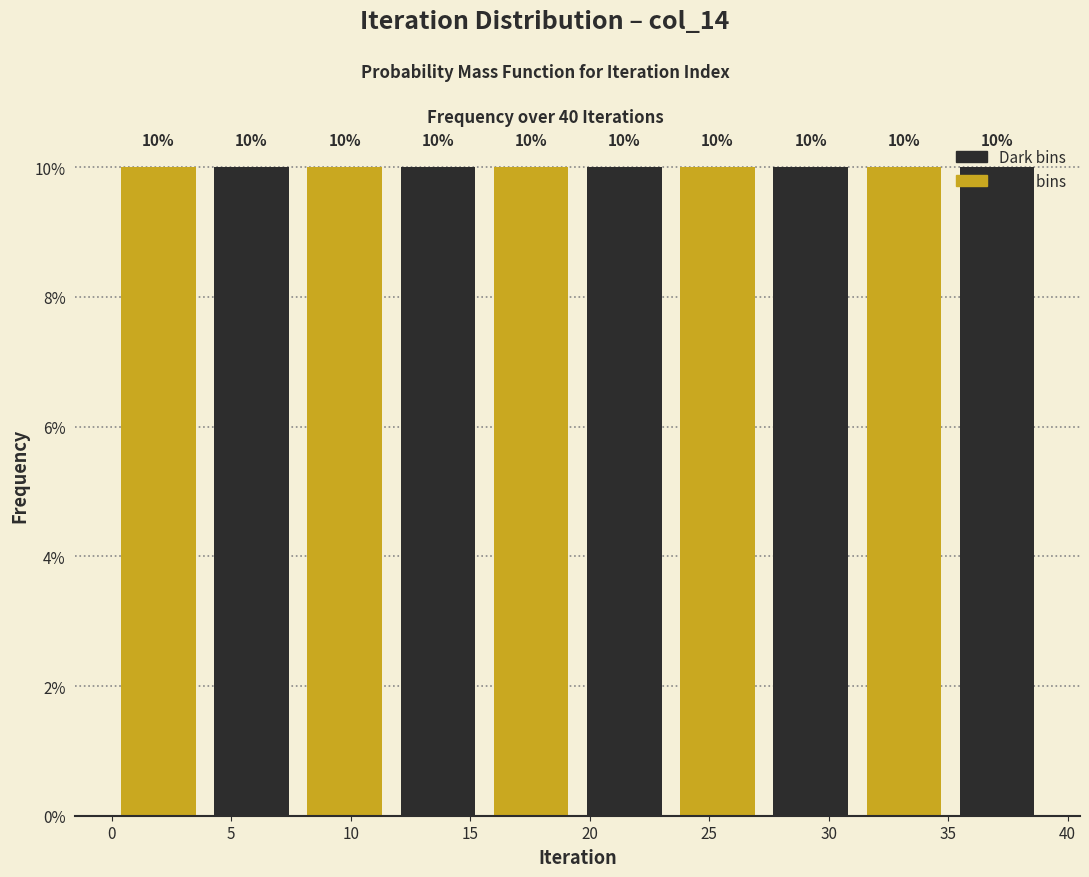

Reading left to right, transcribe this chart: for each bar, give the range it covers on the x-axis and its height. The bar edges are not printed on the chart, so give them approximately, as read against the axis.

0.0 to 3.9: 10
3.9 to 7.8: 10
7.8 to 11.7: 10
11.7 to 15.6: 10
15.6 to 19.5: 10
19.5 to 23.4: 10
23.4 to 27.3: 10
27.3 to 31.2: 10
31.2 to 35.1: 10
35.1 to 39.0: 10